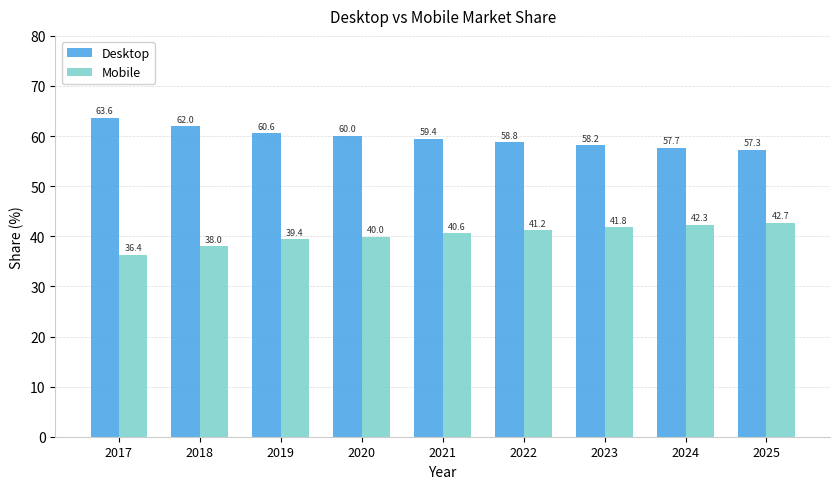

How many data points in Mobile are above 40?

5